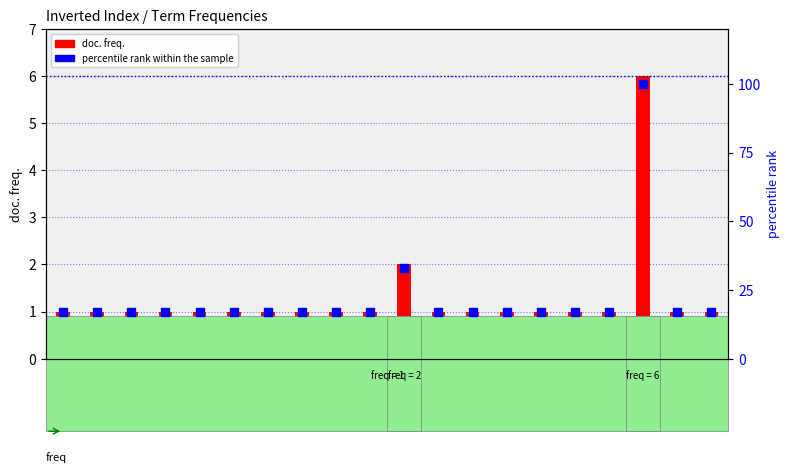

Which series reaches the maximum Y coordinate?

percentile rank within the sample